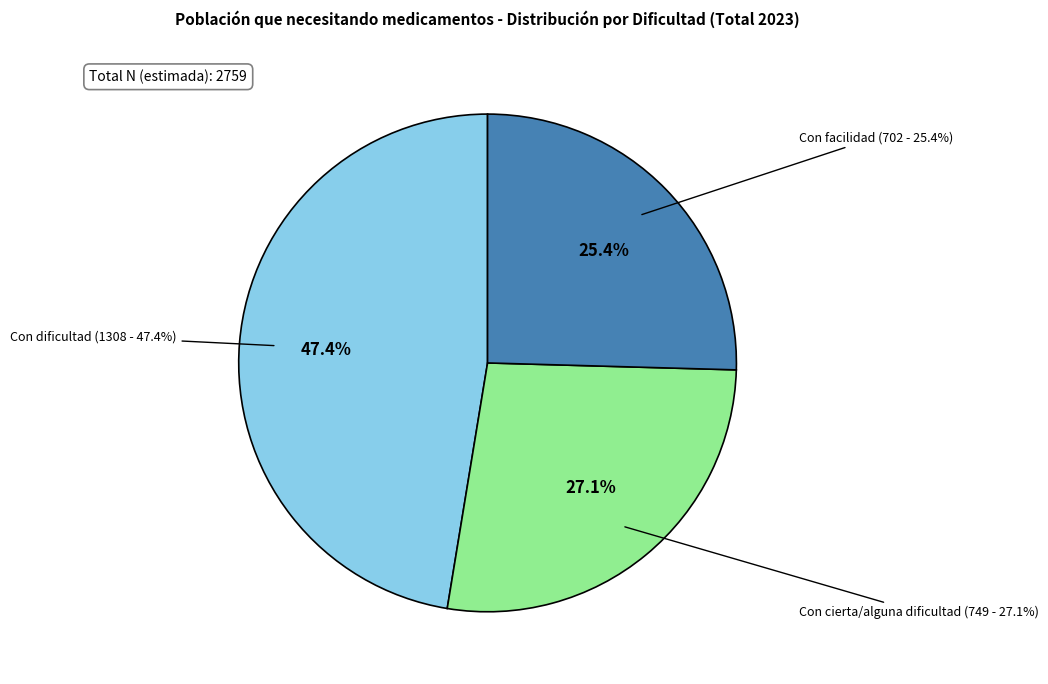

The Con facilidad slice represents 37% of the pie. True or false?

False